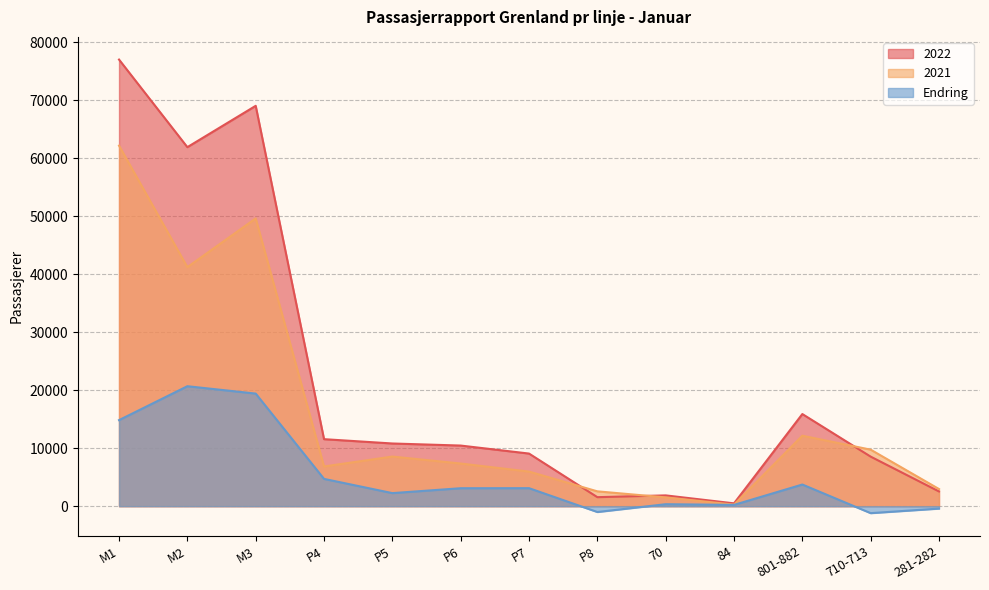

Where is the first local minimum for Endring?

P5